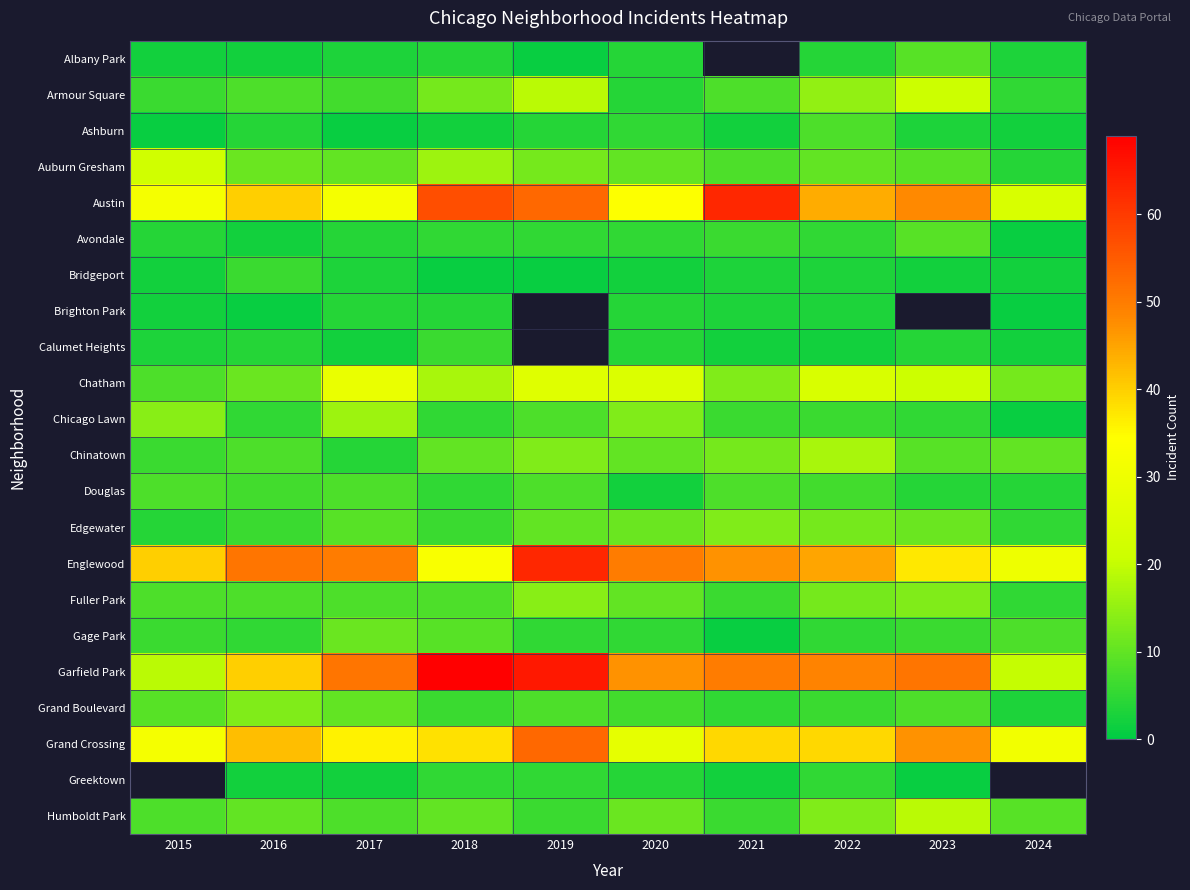

What is the difference between the Ashburn values at 2020 and 2018?

3.0